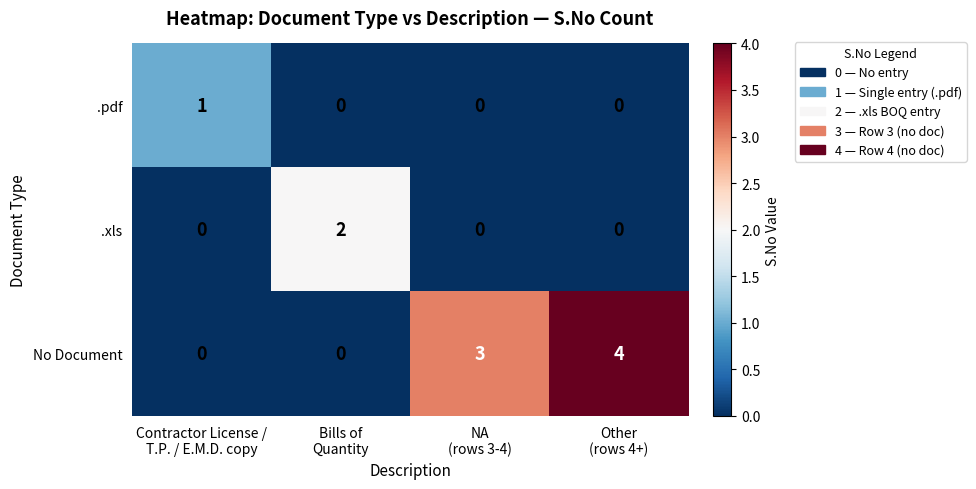

What is the sum of all No Document values?

7